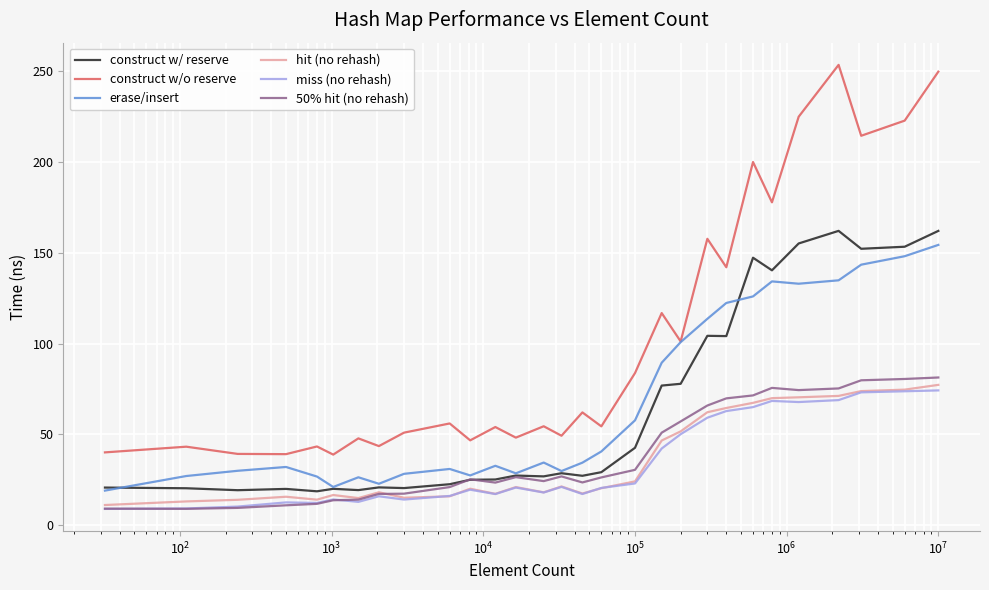

Which series has the largest total across all categories?

construct w/o reserve